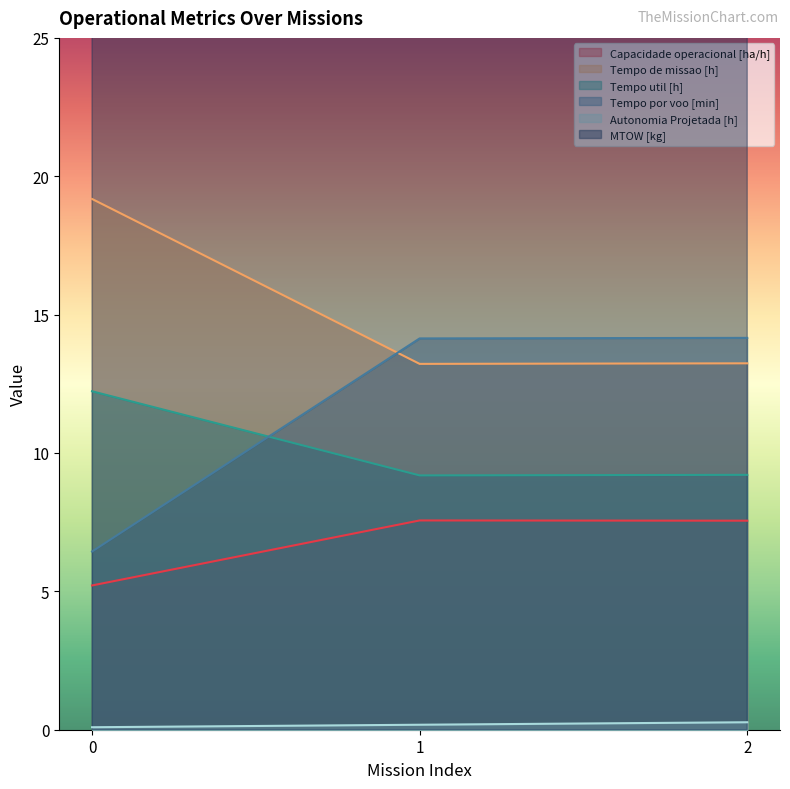

How many lines are shown in the chart?

6